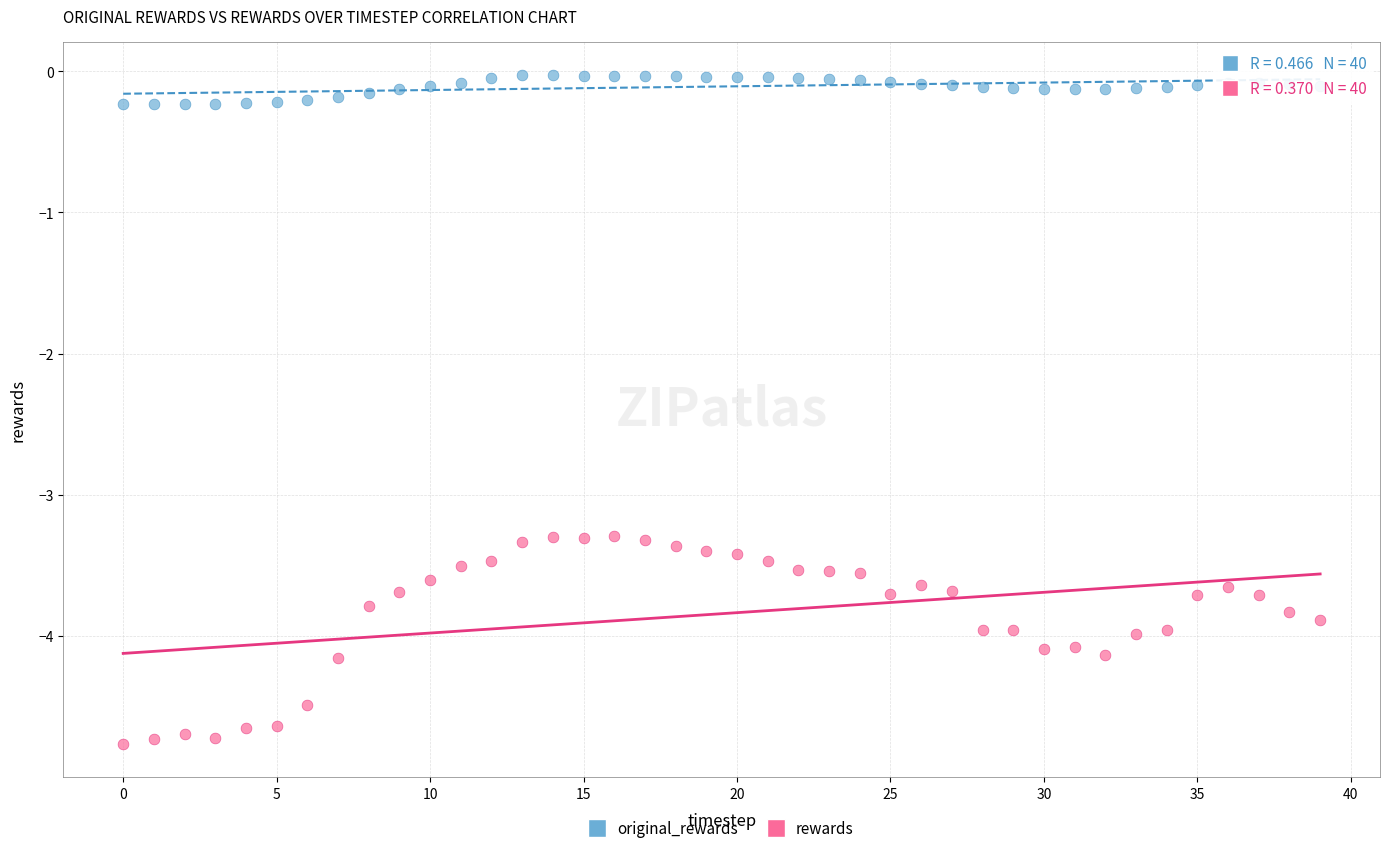

Which series contains the lowest Y value?

rewards